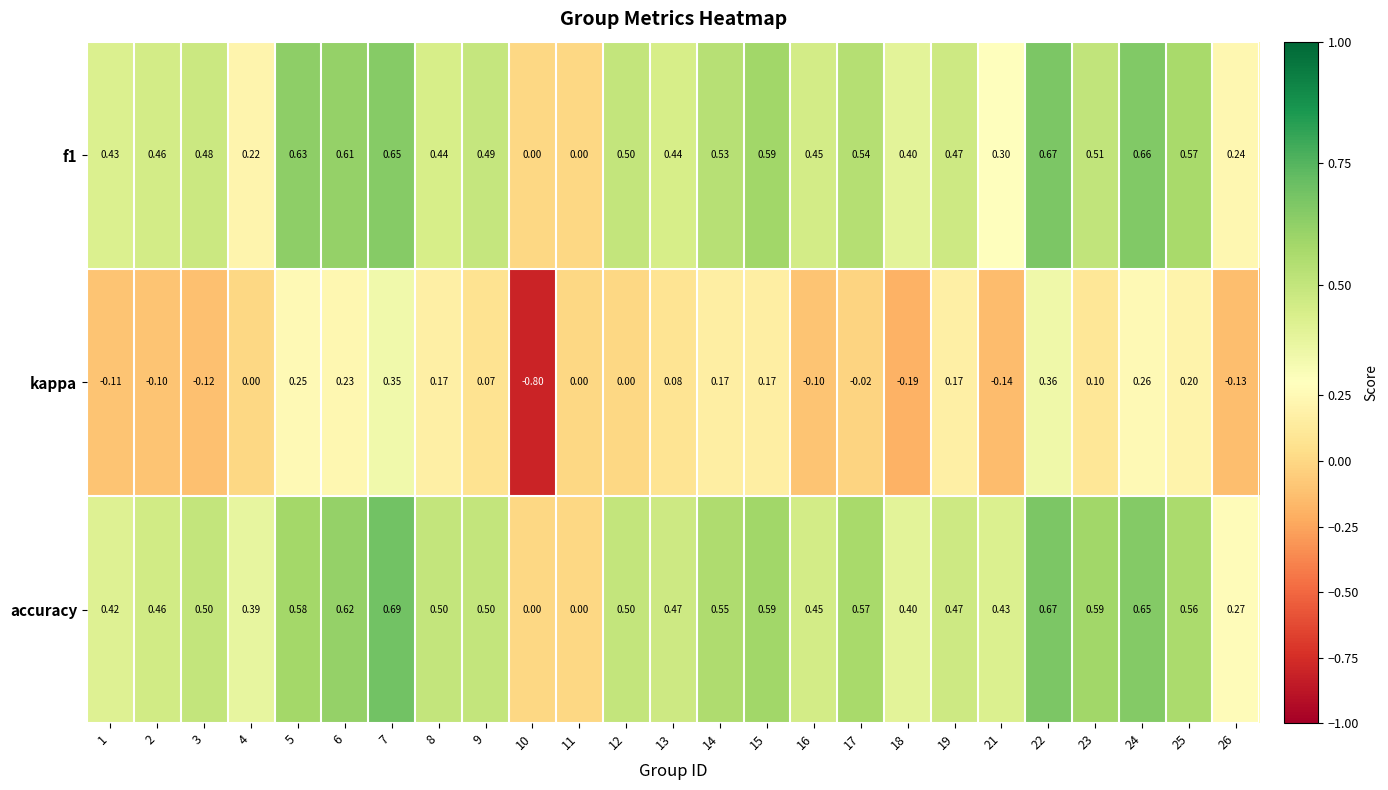

Which series changed the most between 4 and 26?

kappa